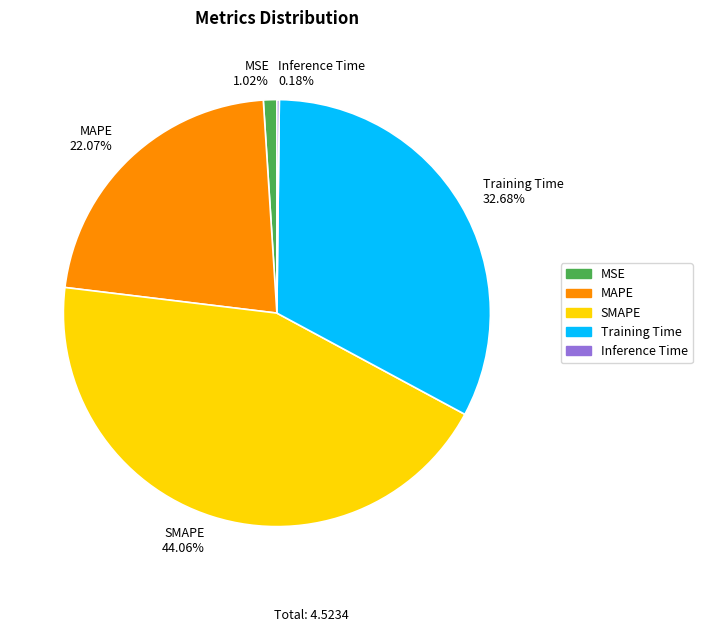

To the nearest percent, what is the average slice percentage?

20%